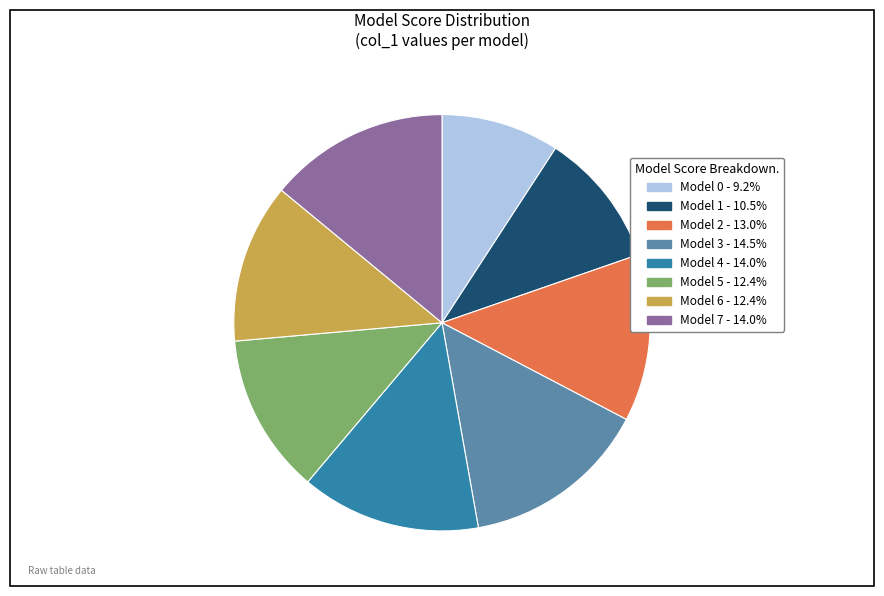

Does Model 3 - 14.5% represent more than half of the total?

No